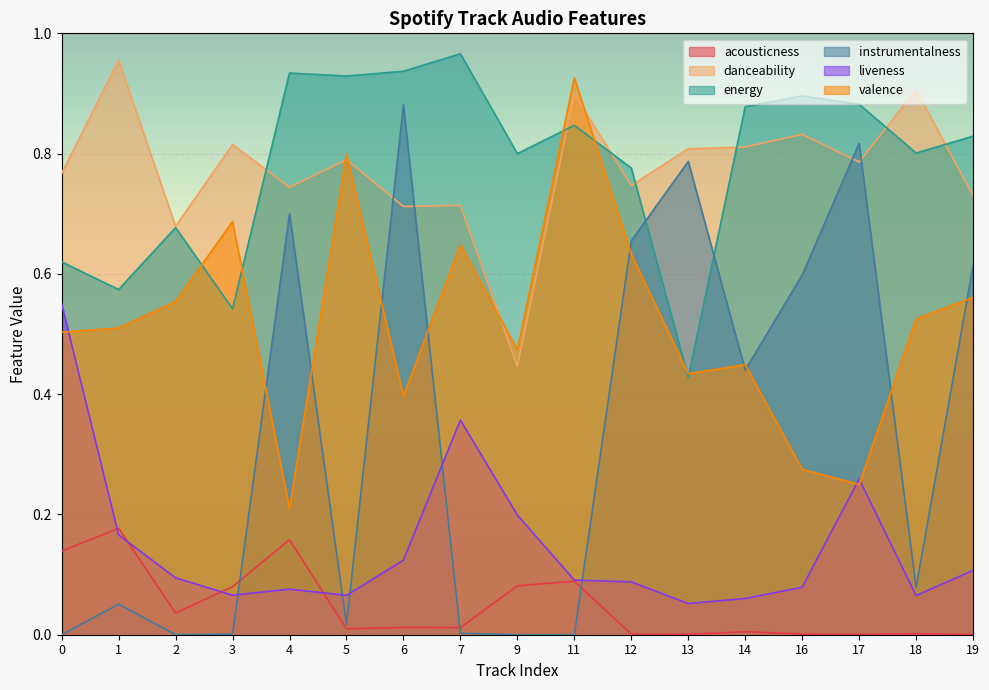

Is the value of acousticness at 4 greater than the value of valence at 11?

No